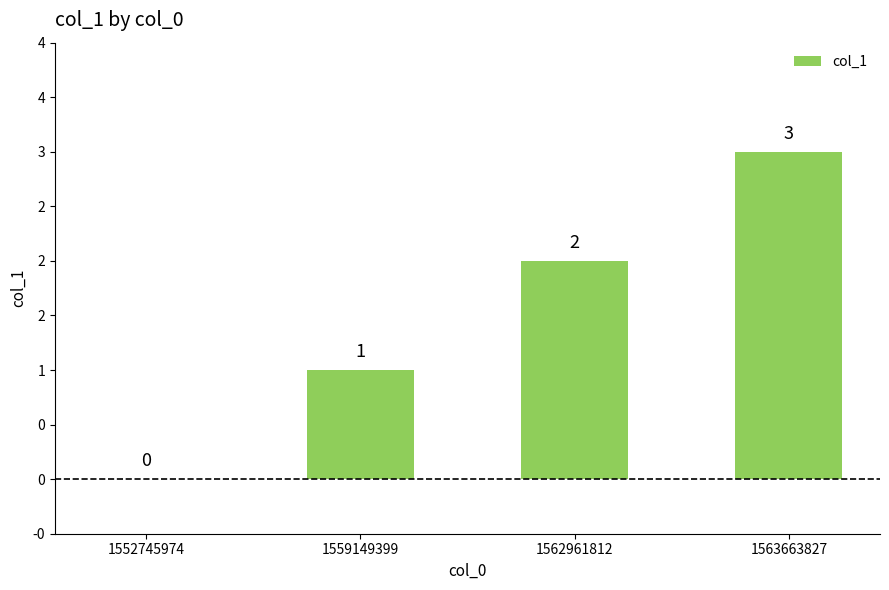

What value does the data have at 1559149399?

1